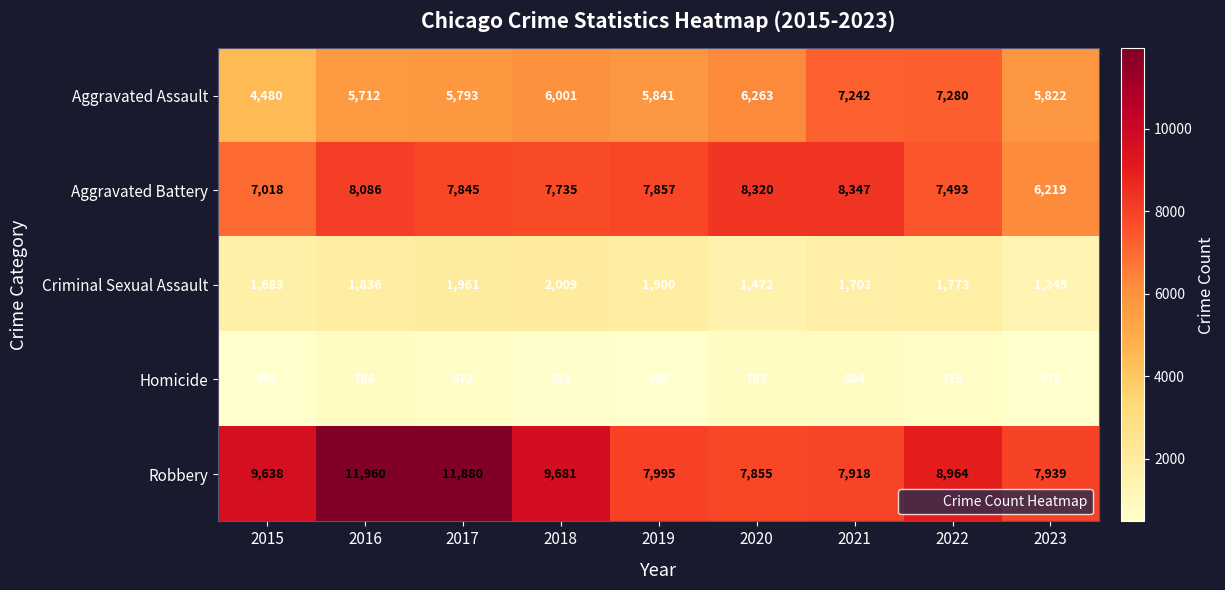

What is the sum of the Criminal Sexual Assault values at 2021 and 2020?

3175